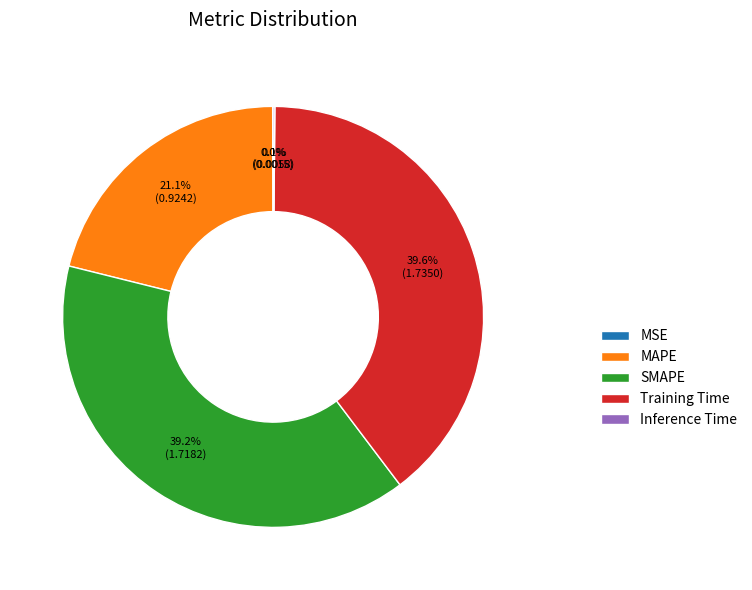

Does any single category account for the majority?

No